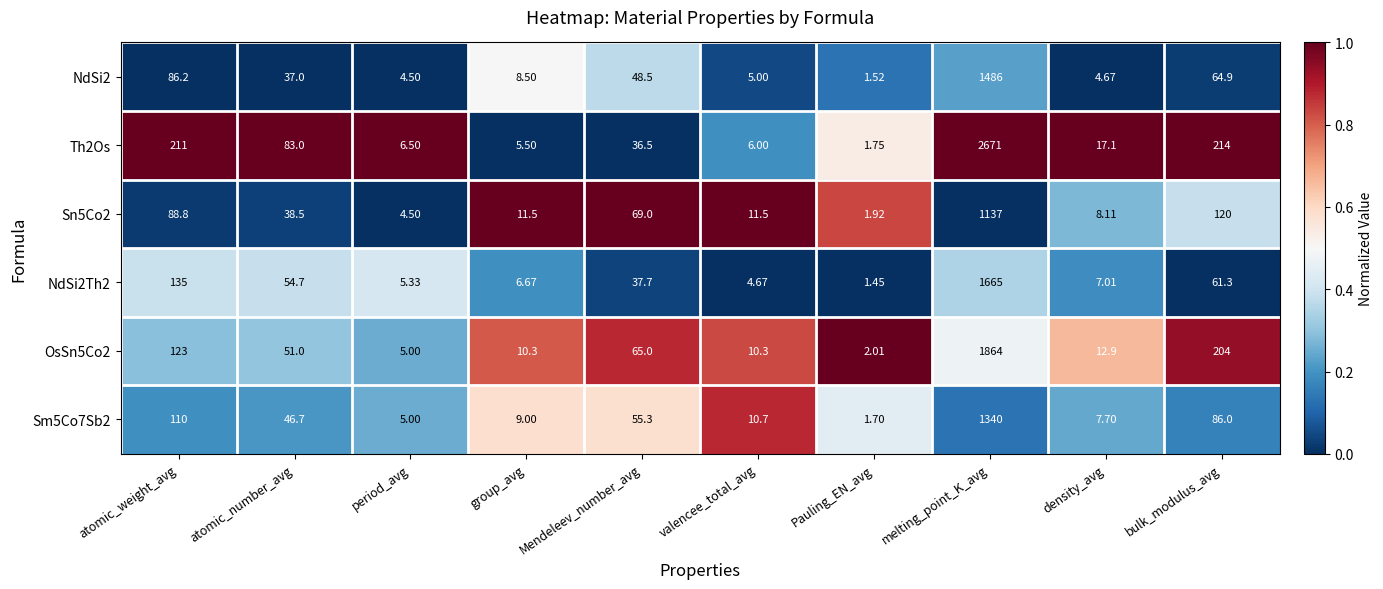

Is the value of OsSn5Co2 at group_avg greater than the value of Sm5Co7Sb2 at melting_point_K_avg?

No